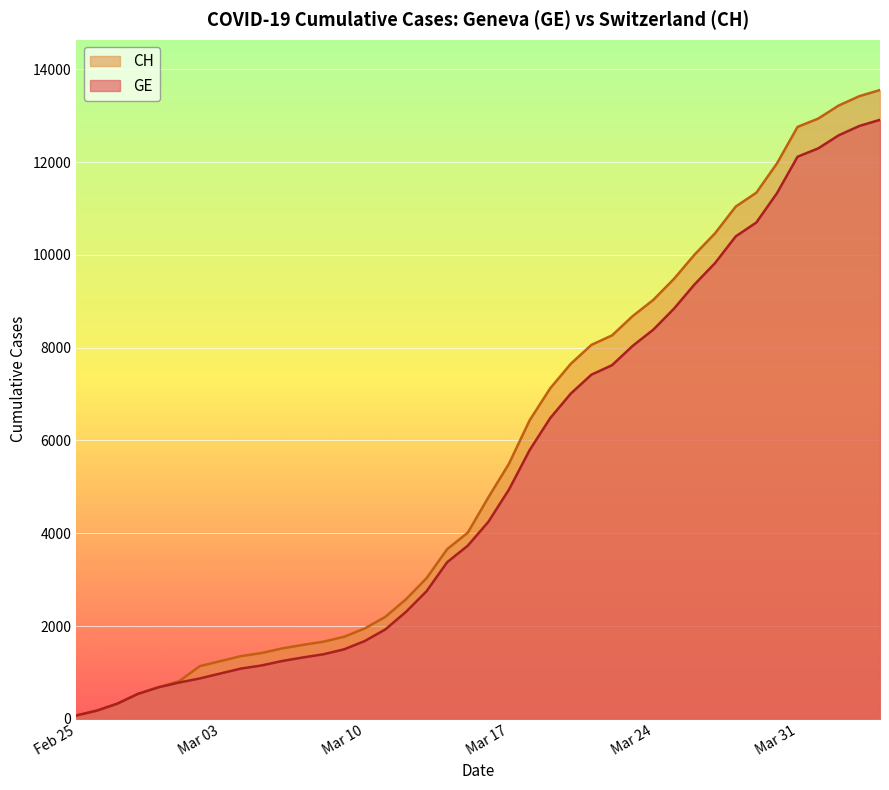

True or false: CH and GE cross at least once.

False